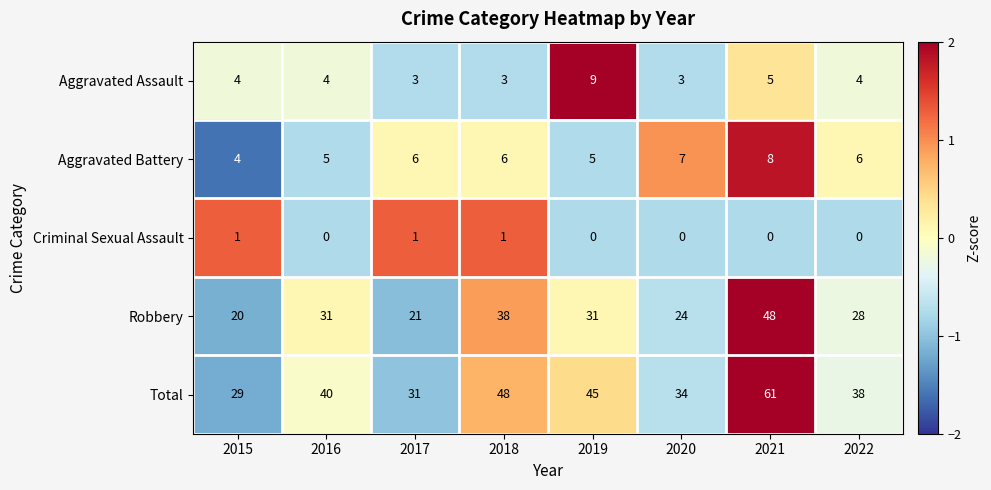

At how many categories does at least one series exceed 1?

8